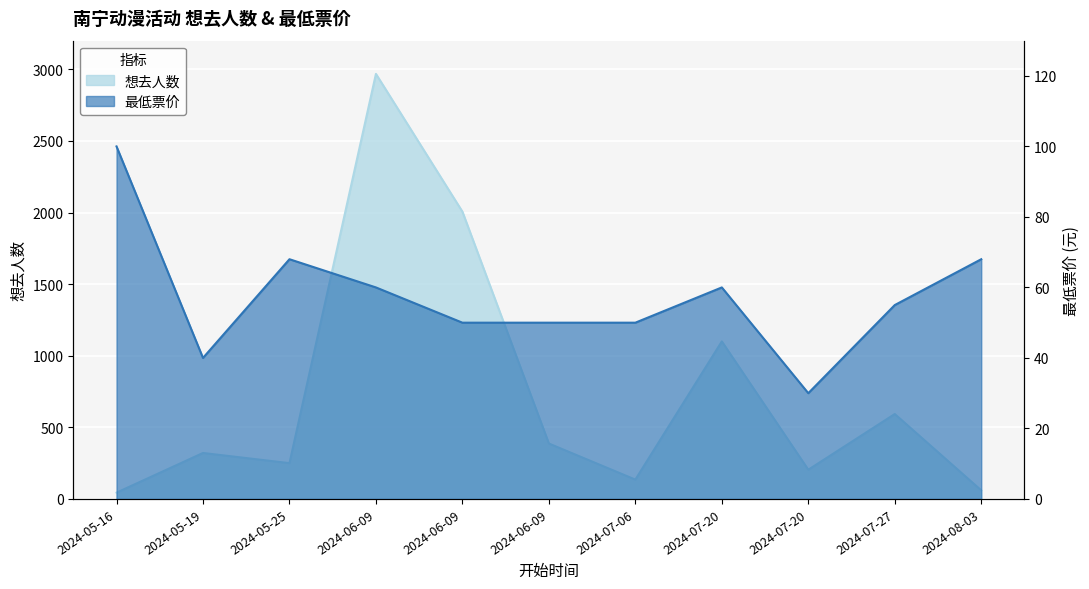

What are all the series names shown in the legend?

想去人数, 最低票价